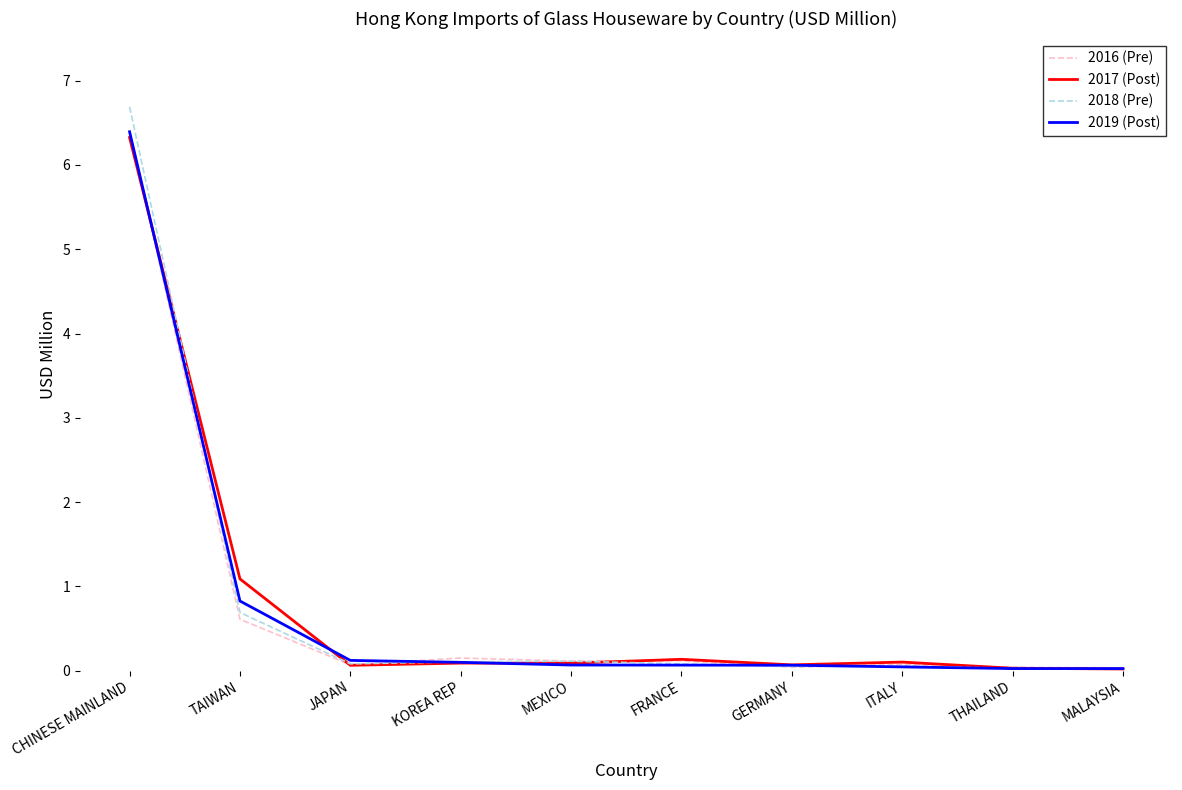

Does the chart have visible grid lines?

No